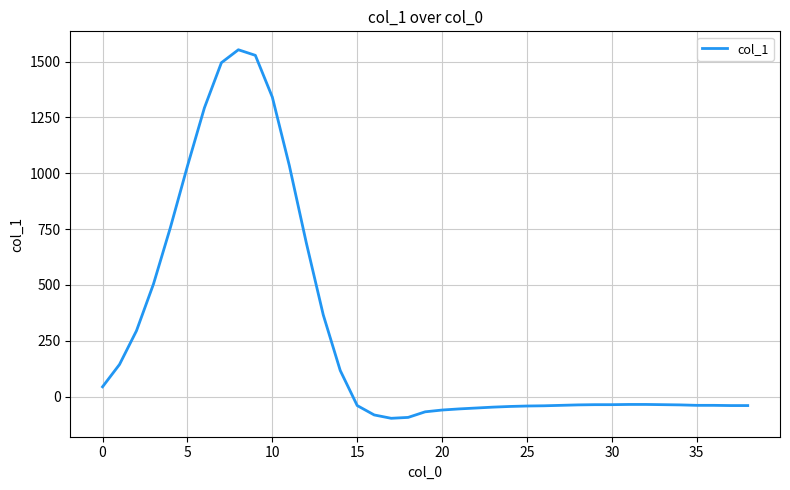

How many positive values are there?

15